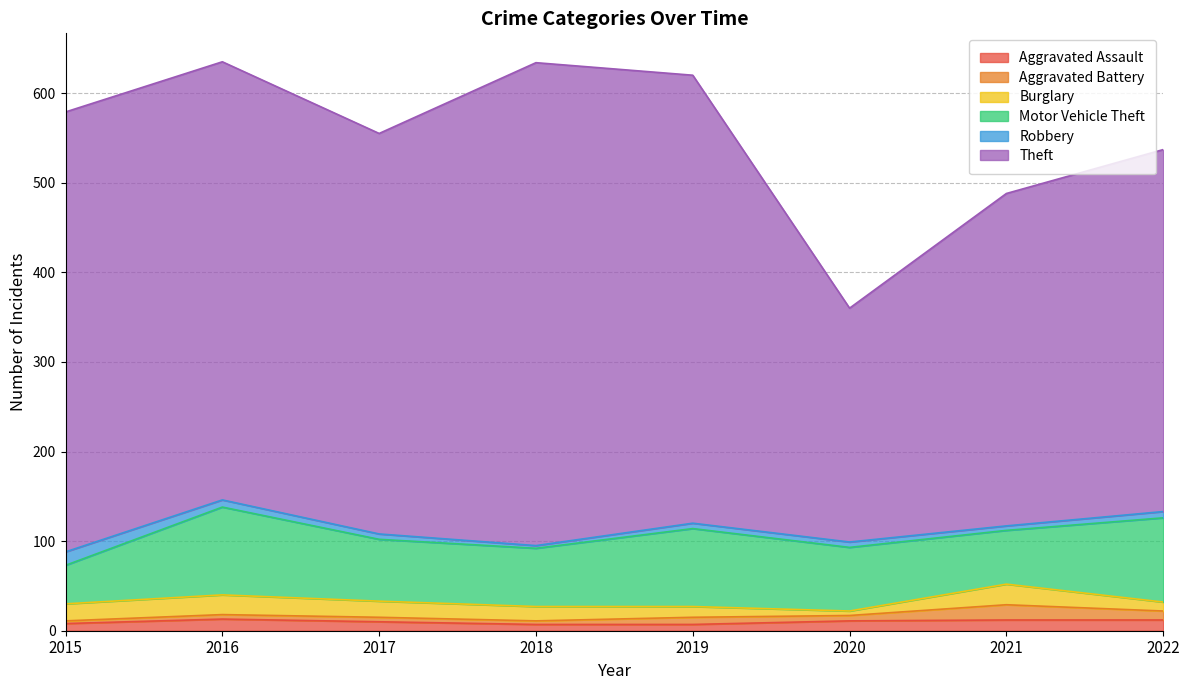

Count the number of data series in this chart.

6